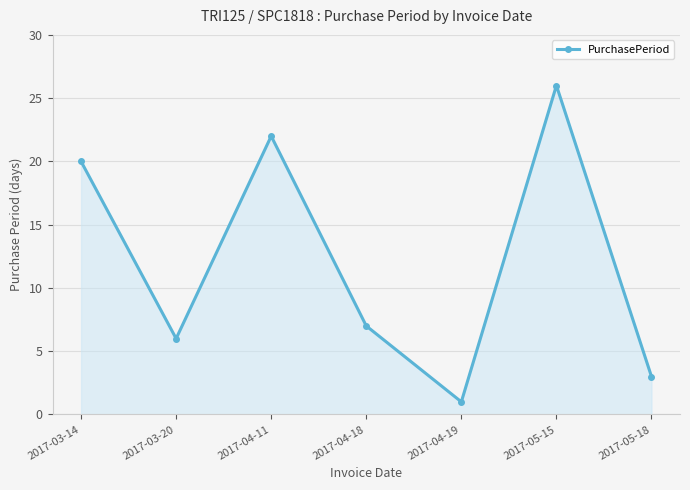

What position from the right is 2017-03-20?

6